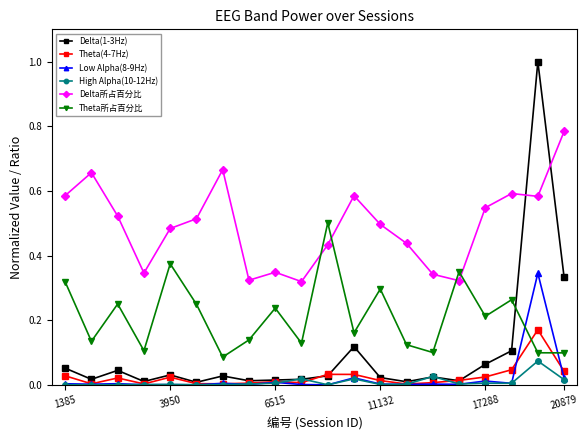

True or false: Delta所占百分比 and Theta(4-7Hz) intersect in this chart.

False